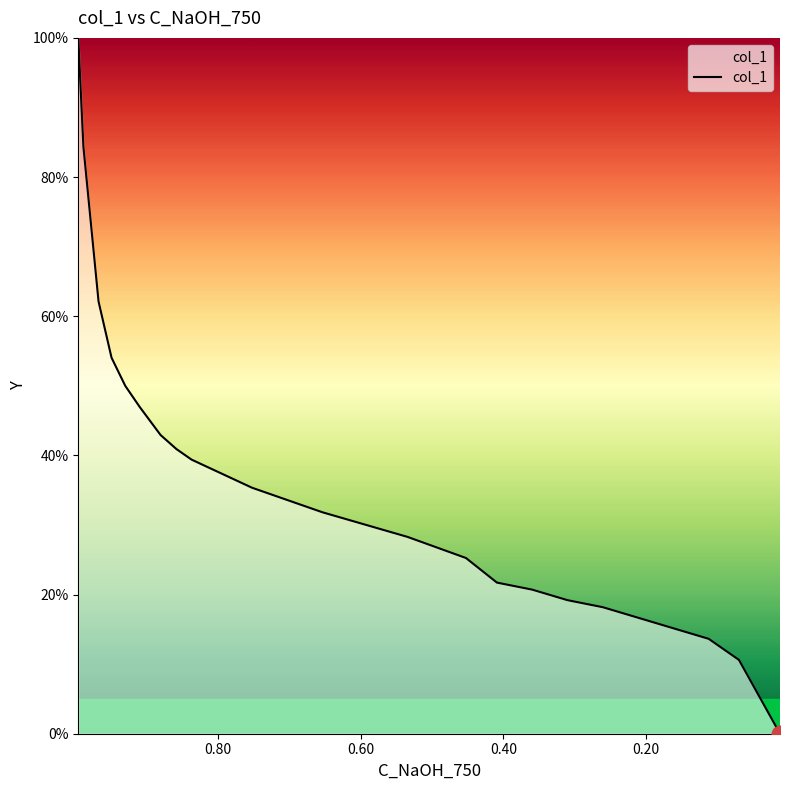

What is the difference between the maximum and minimum values?

100.0